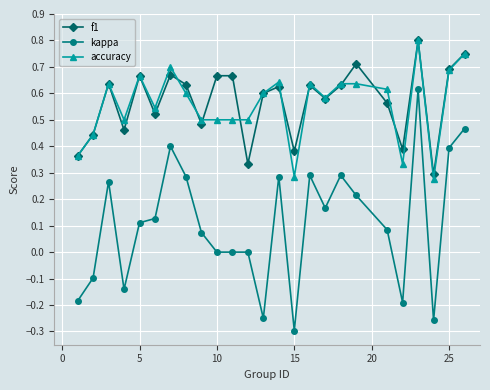

How many series are shown in this chart?

3